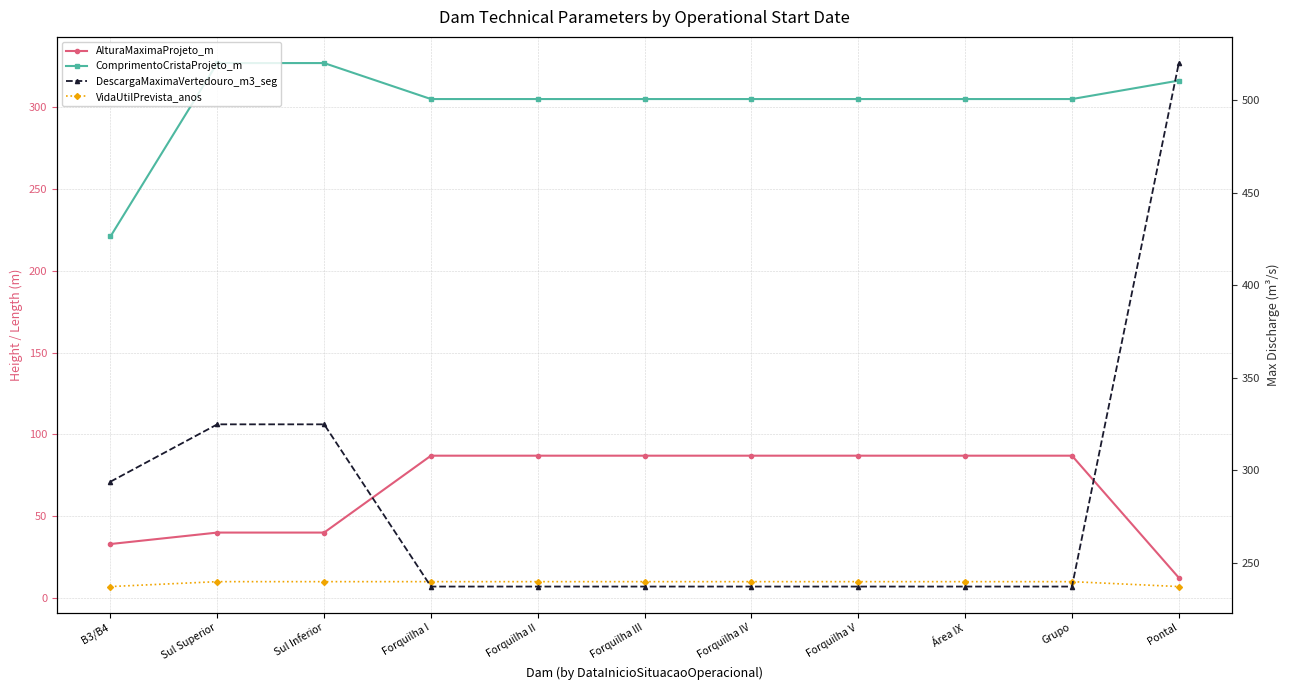

How many categories are shown in the chart?

11